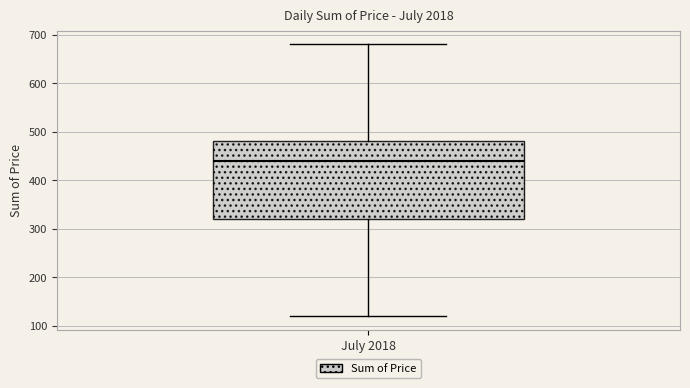

Where does the upper whisker of the box for July 2018 end on the y-axis? The values are not printed on the chart, so give them approximately, as read against the axis.

680